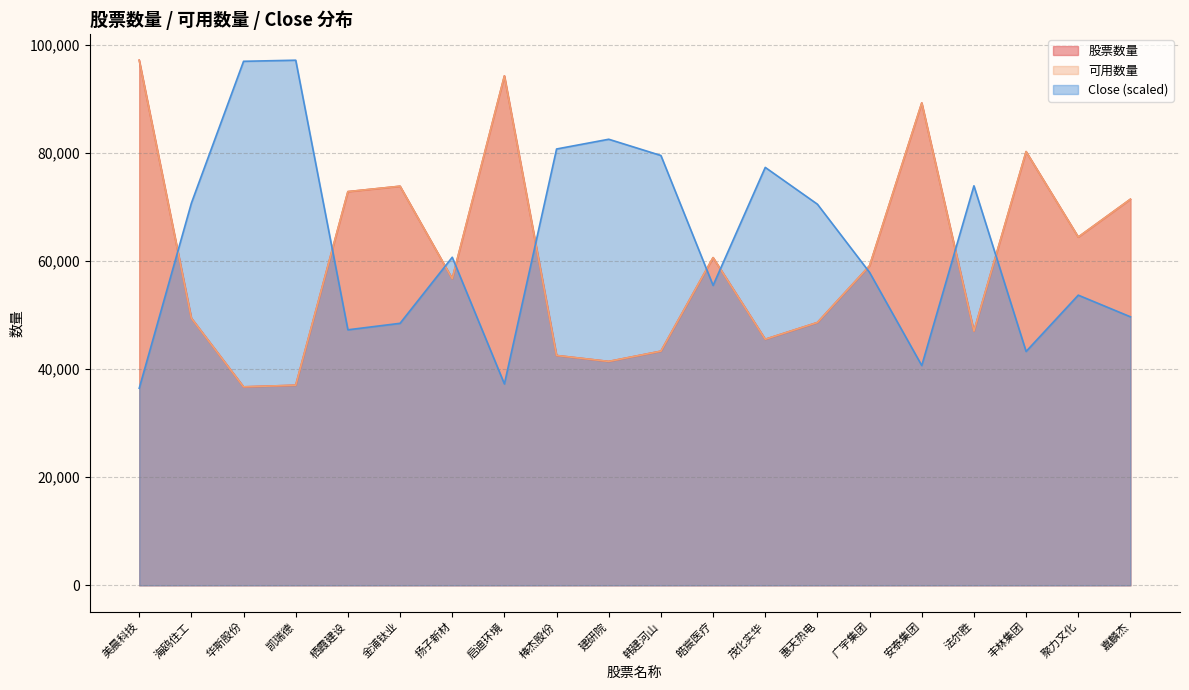

Does the chart have visible grid lines?

Yes